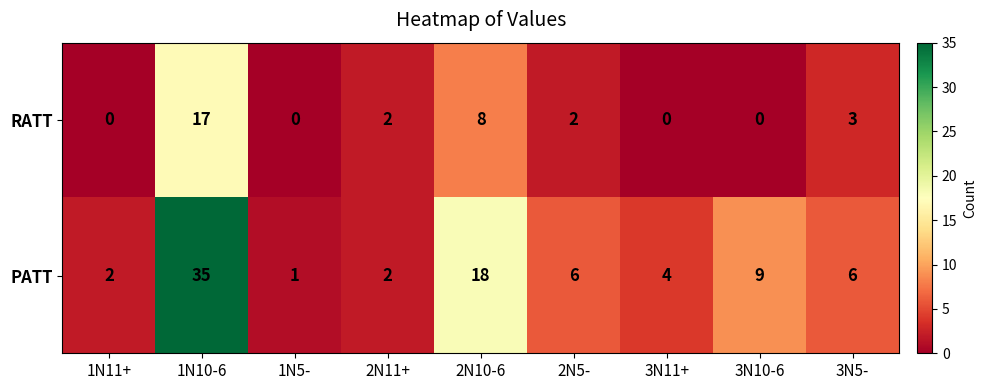

What is the difference between the highest and lowest values at 3N10-6?

9